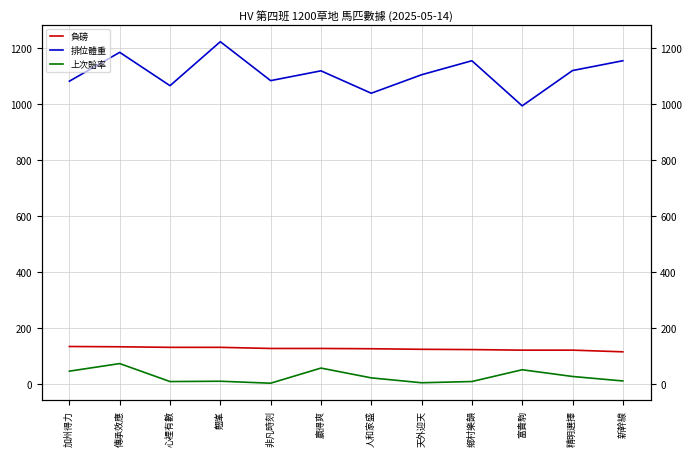

What is the difference between the 排位體重 values at 翹峯 and 精明選擇?

103.0